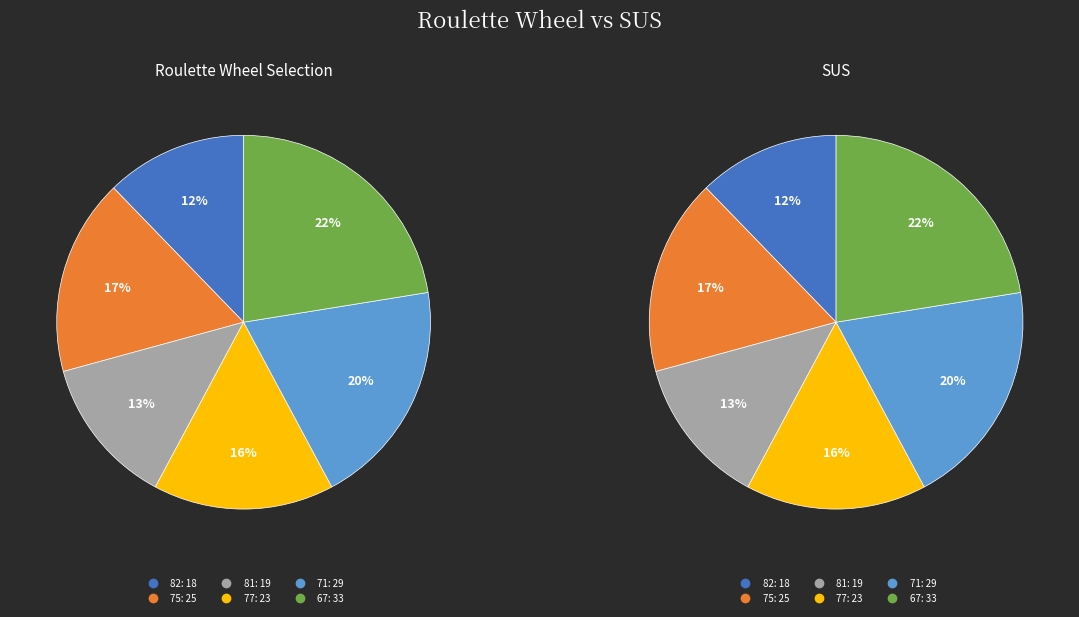

To the nearest percent, what percentage of the pie is 75?

17%